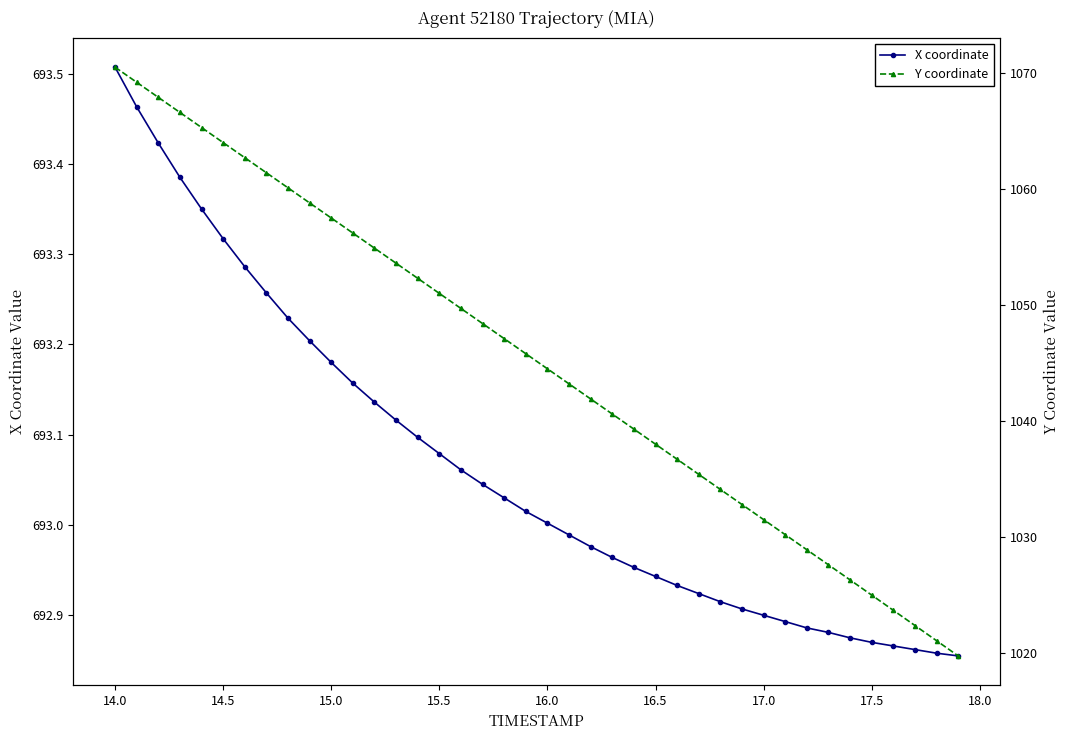

True or false: X coordinate and Y coordinate cross at least once.

False